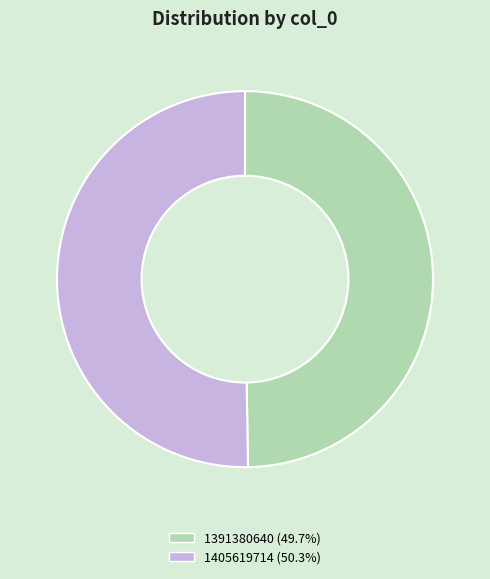

Does any single category account for the majority?

Yes